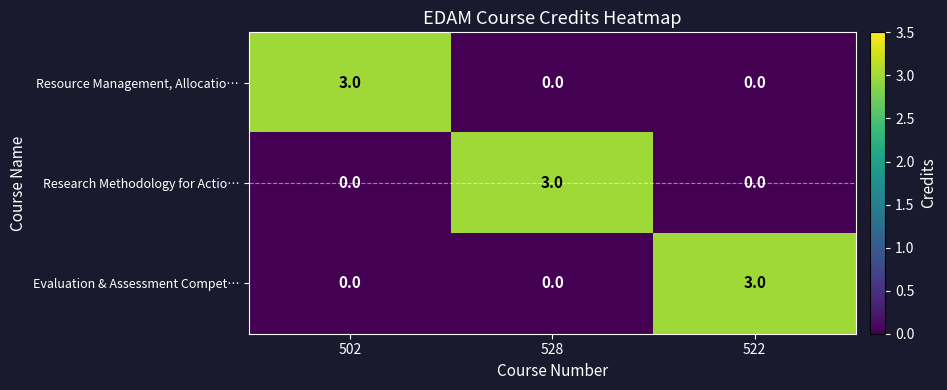

What is the highest value of the Evaluation & Assessment Compet… series?

3